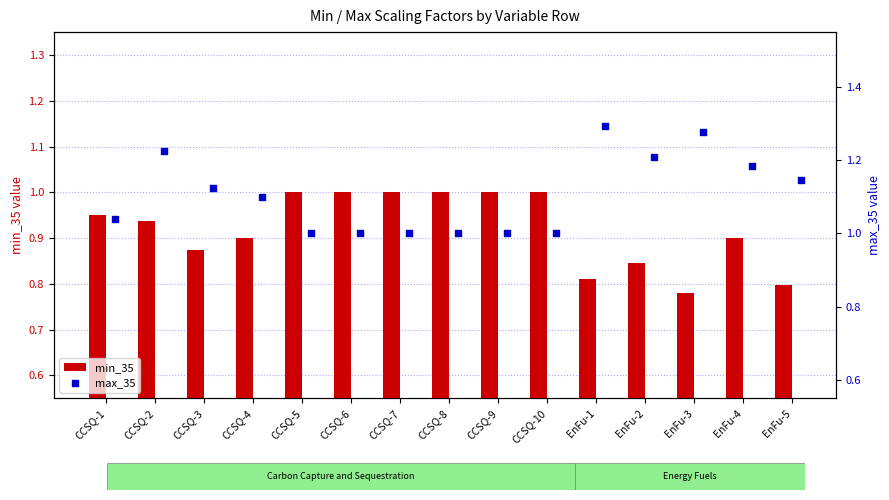

At which label does min_35 reach its minimum?

EnFu-3